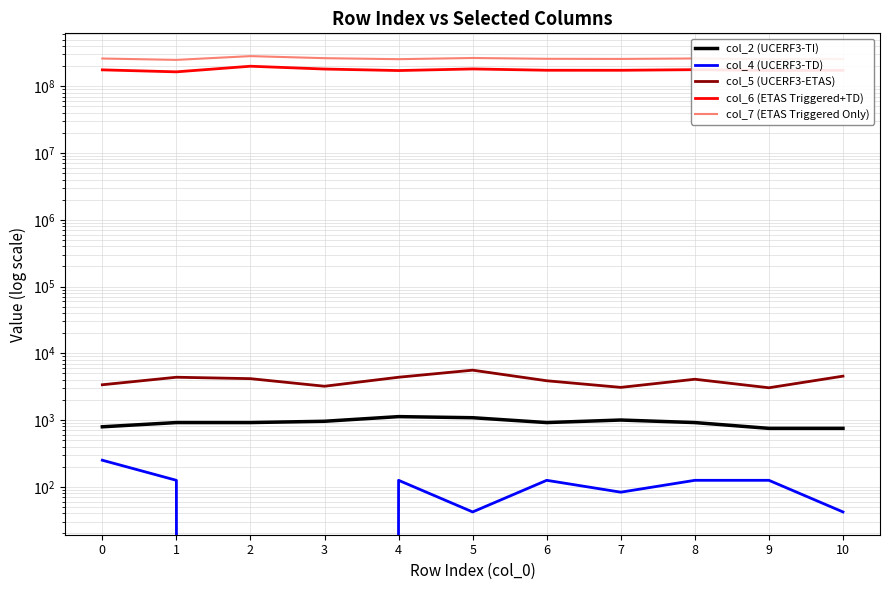

What is the value of the col_4 (UCERF3-TD) point at the 1st from the left?

250